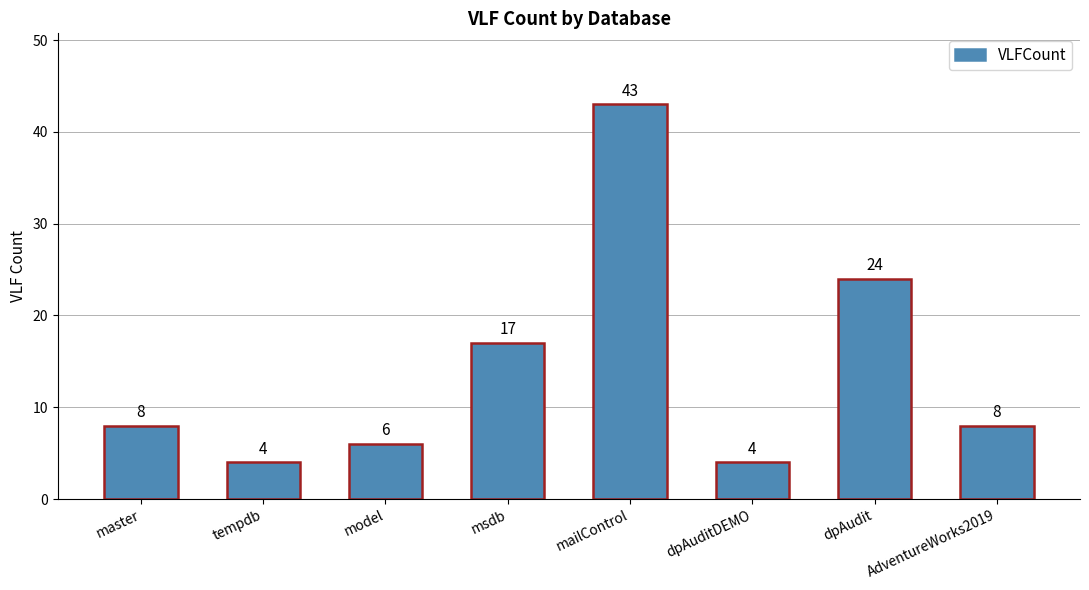

Read the value at msdb, to the nearest 5.

15